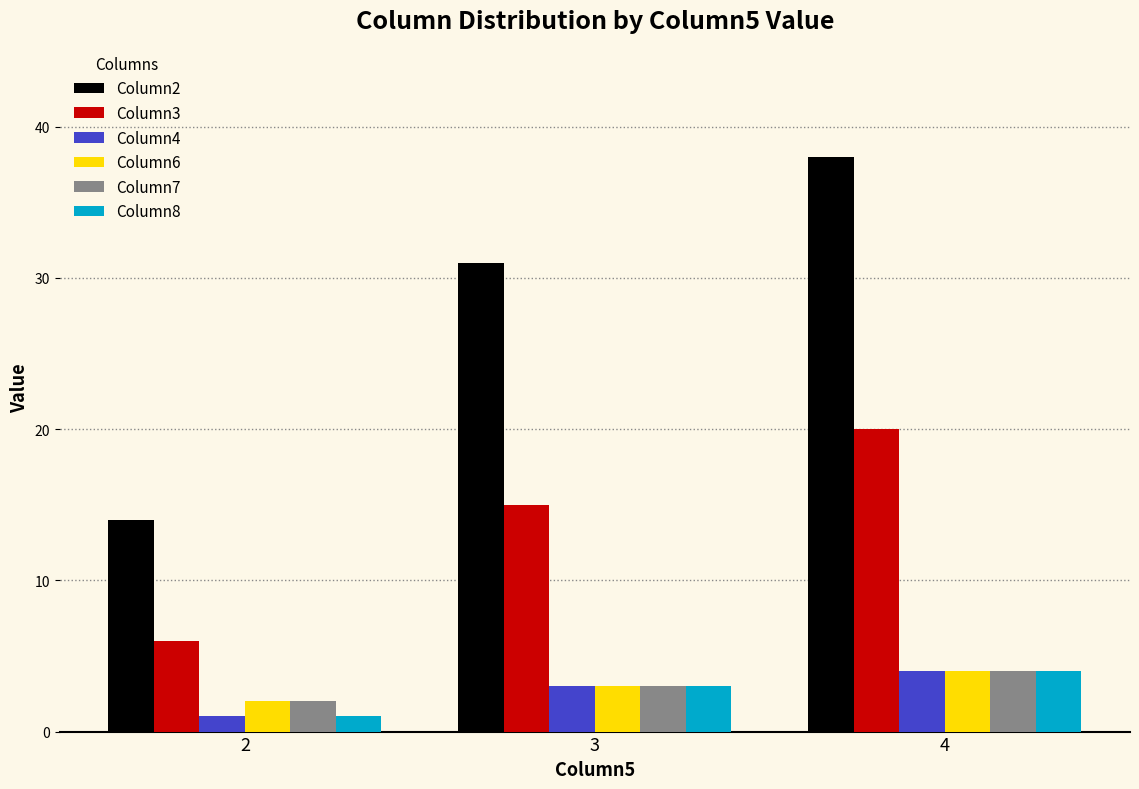

What is the sum of the Column6 values at 4 and 2?

6